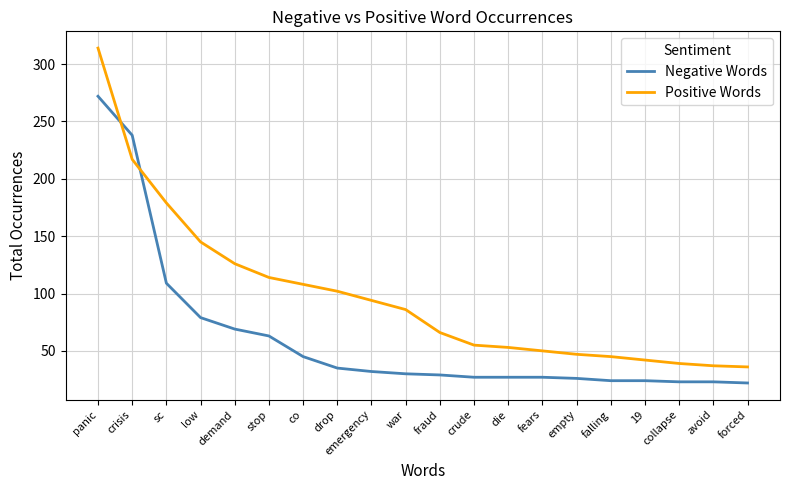

Which series changed the most between low and fears?

Positive Words